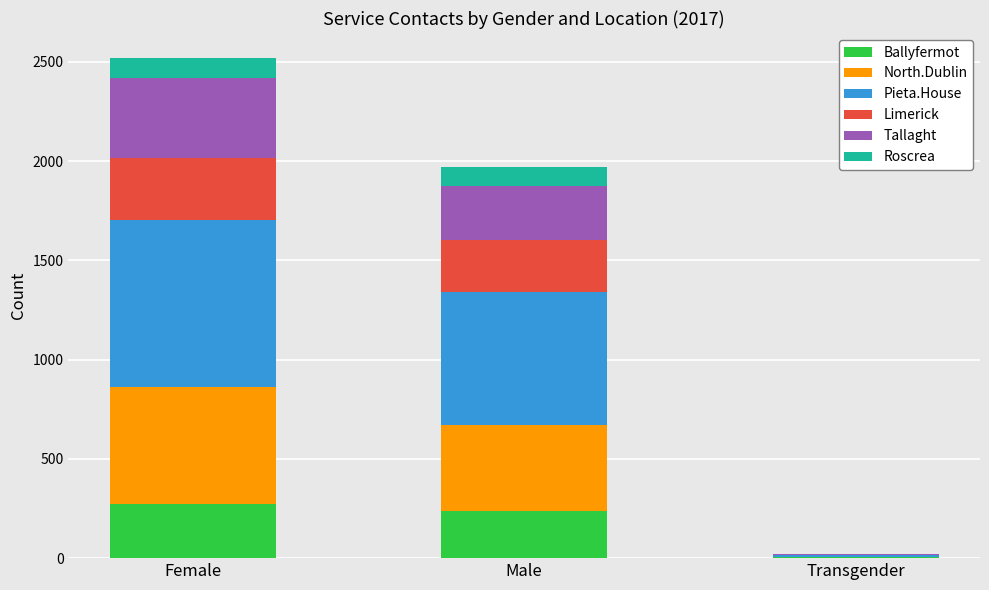

How many categories are shown in the chart?

3